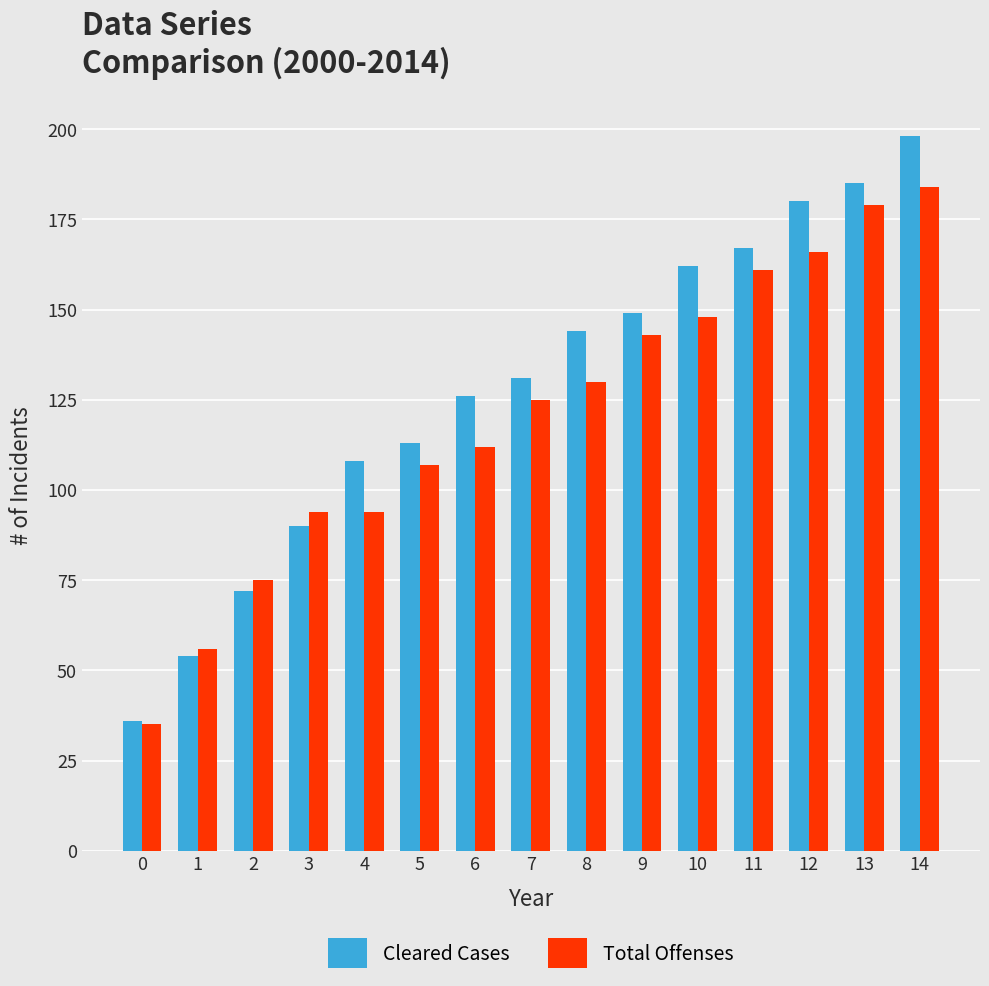

At 12, list the series in order from smallest to largest.

Total Offenses, Cleared Cases